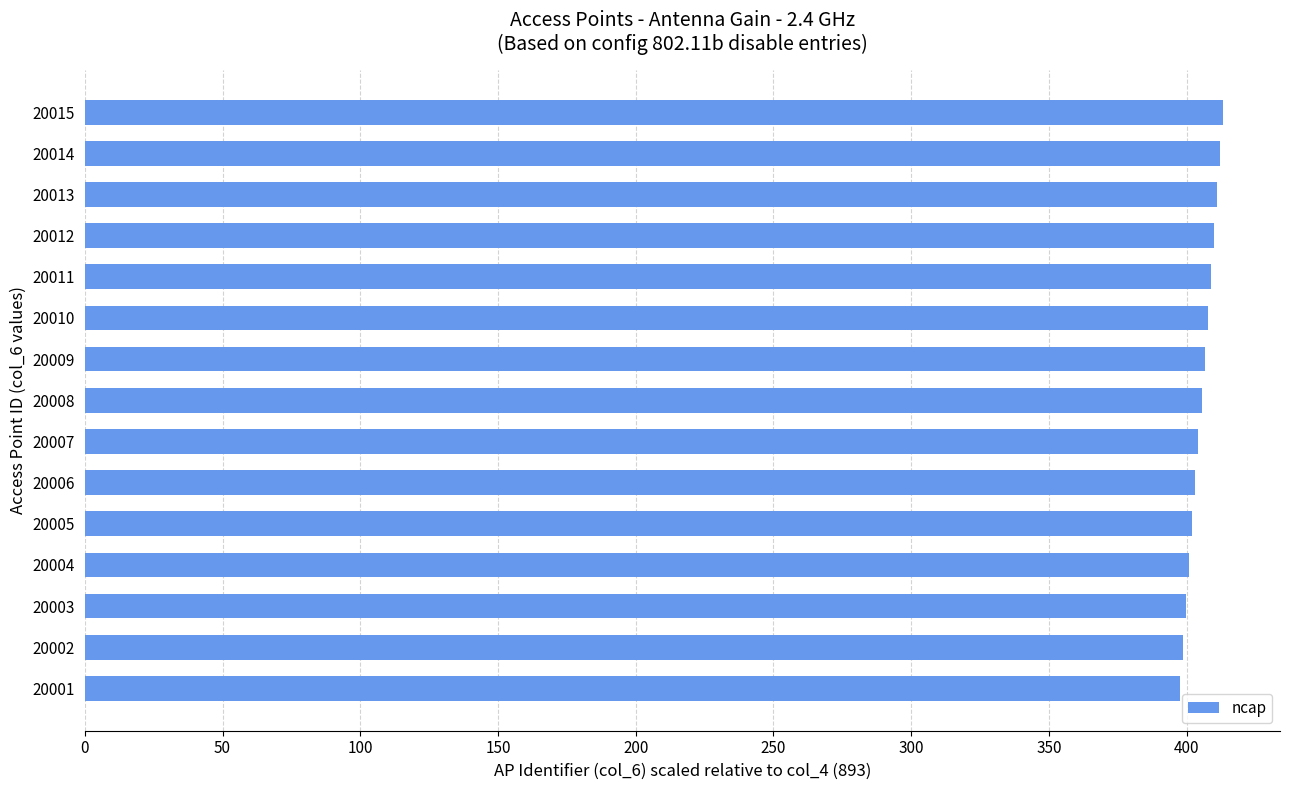

What is the sum of all values?

6080.6